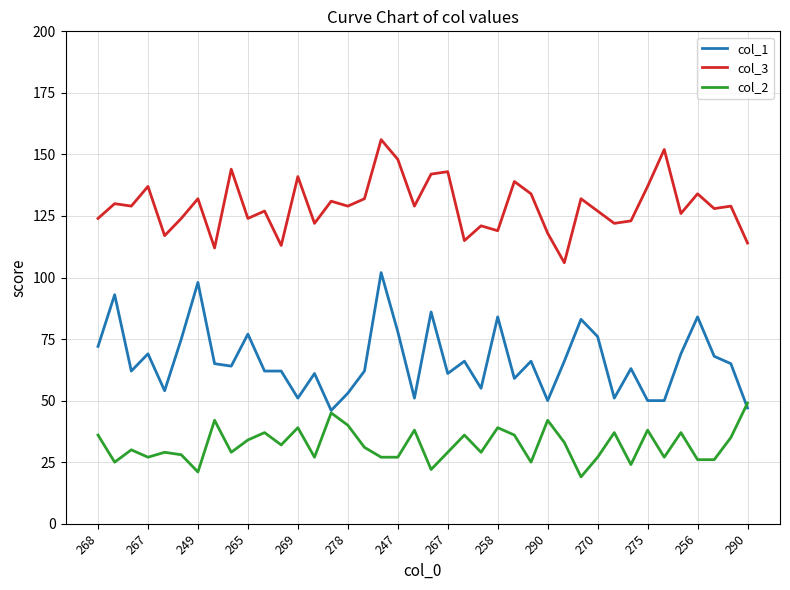

Which series has the largest total across all categories?

col_3